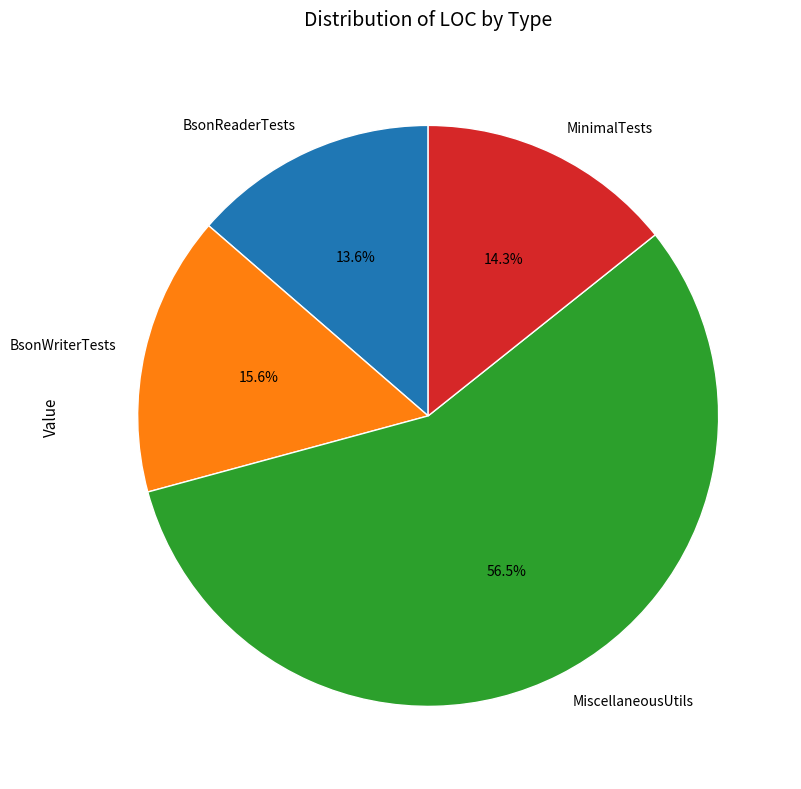

To the nearest percent, what is the average slice percentage?

25%